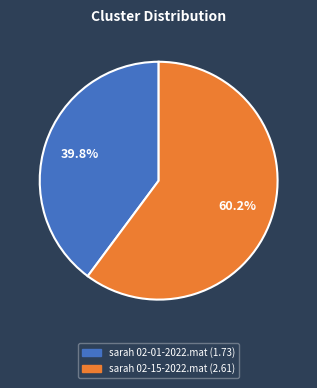

How much of the chart is everything except sarah 02-01-2022.mat?

60.2%